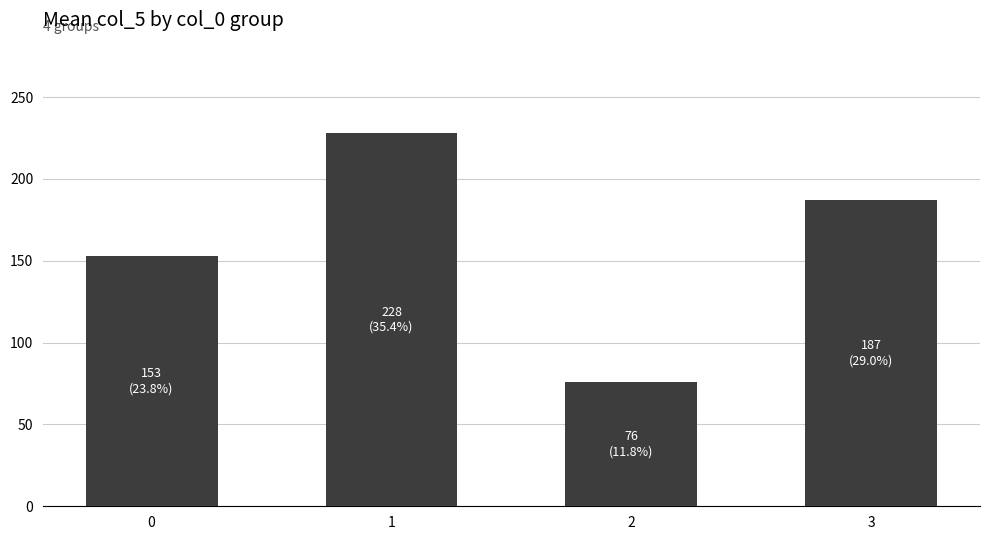

What is the value of the 2nd bar from the left?

228